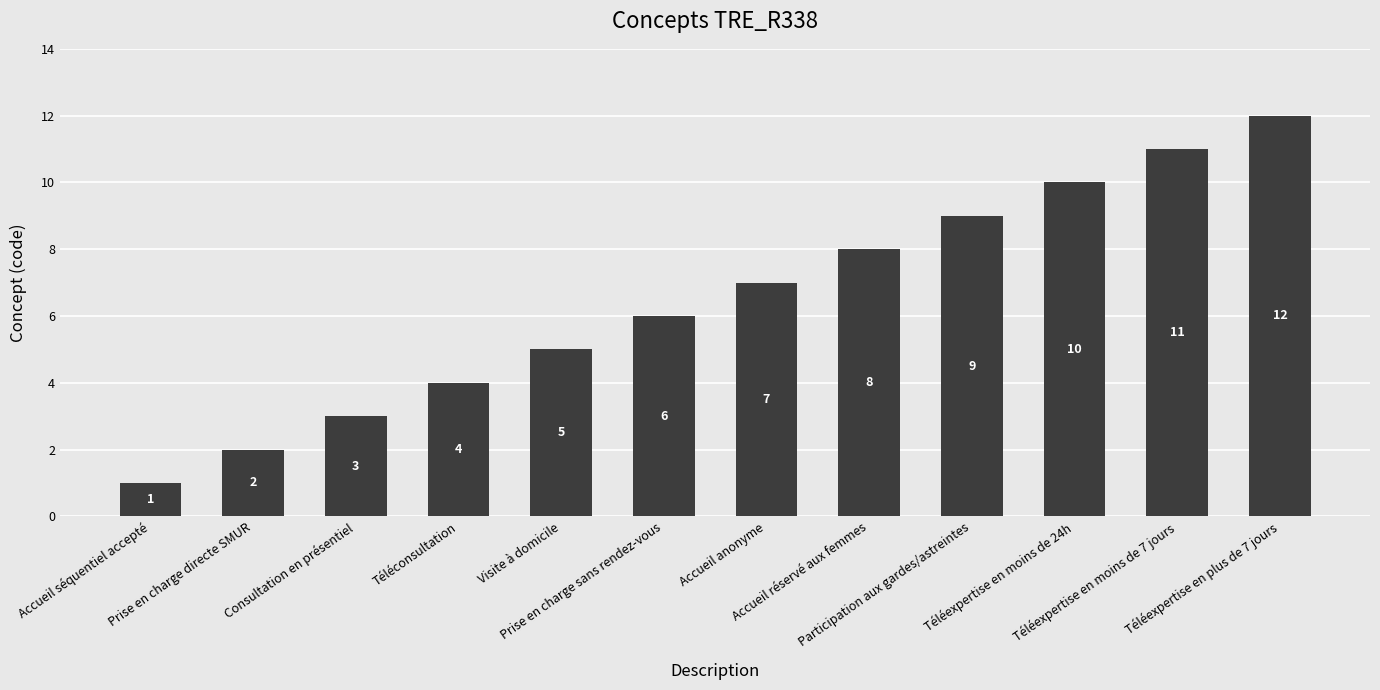

What is the change in value from Accueil séquentiel accepté to Visite à domicile?

+4